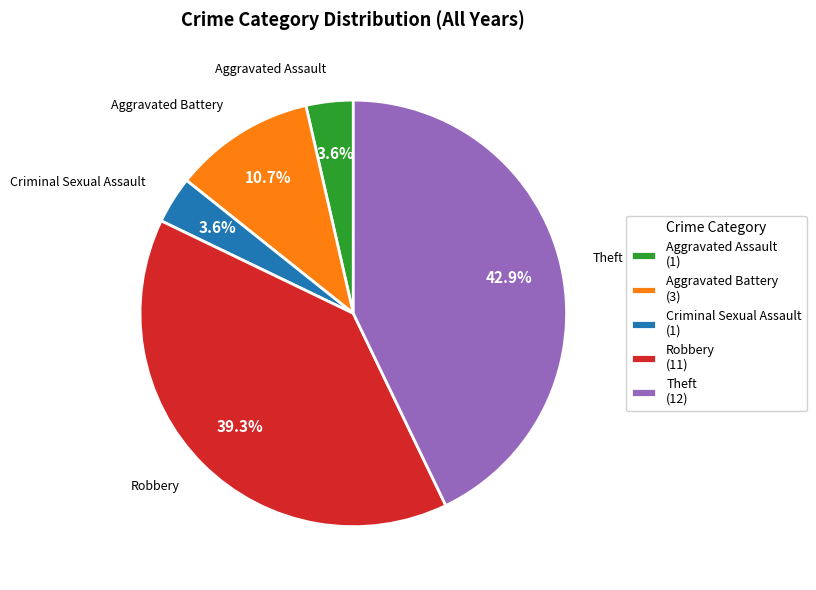

Does Theft represent more than half of the total?

No